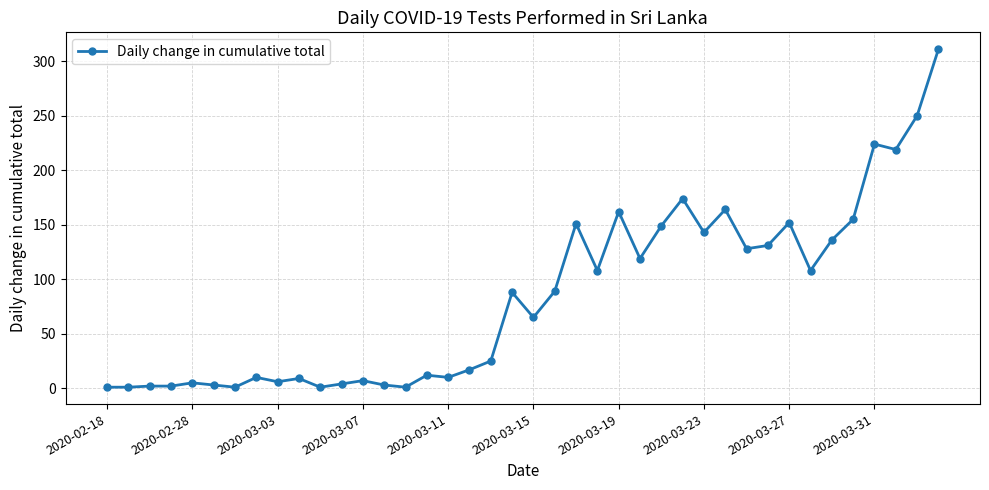

What is the greatest value displayed?

311